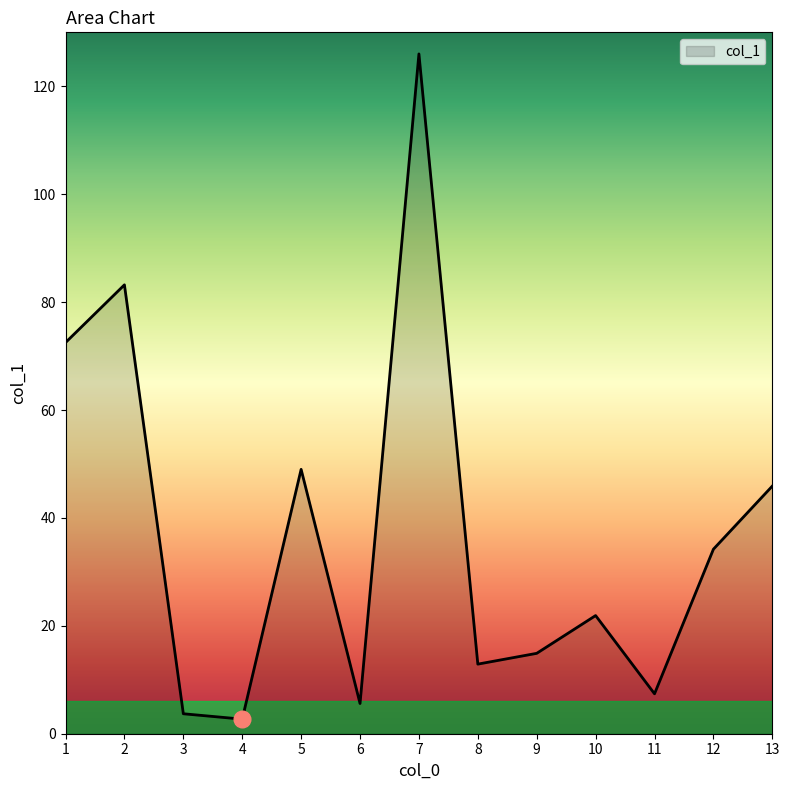

What value does the data have at 5?

49.0